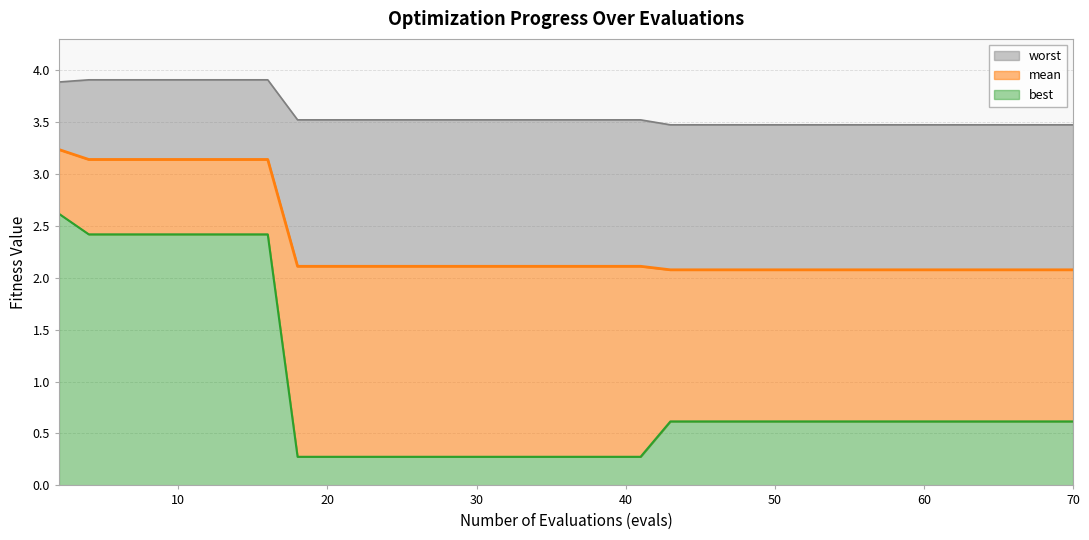

Which series changed the most between 30 and 55?

best